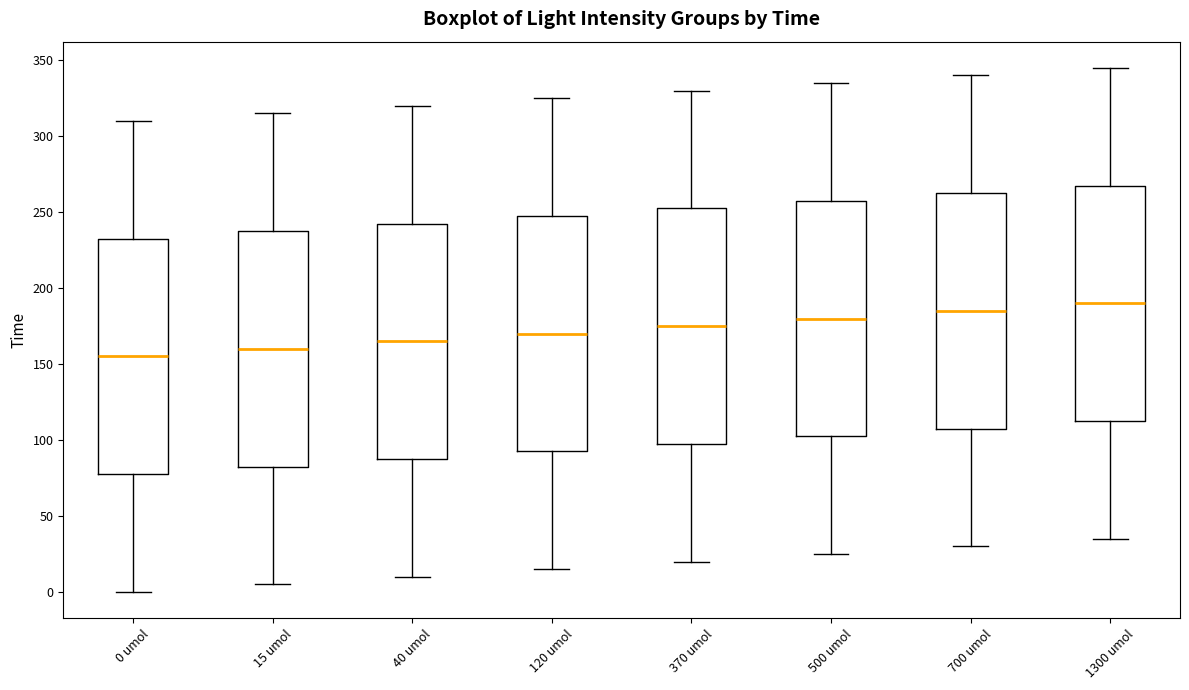

Reading left to right, transcribe this box plot: for each box, give where its median line is, the range the box spans, and where its two whiskers end, as read against the y-axis. The values are not printed on the chart, so give them approximately, as read against the axis.

0 umol: median 155, box 80 to 235, whiskers 0 to 310
15 umol: median 160, box 85 to 240, whiskers 5 to 315
40 umol: median 165, box 90 to 245, whiskers 10 to 320
120 umol: median 170, box 95 to 250, whiskers 15 to 325
370 umol: median 175, box 100 to 255, whiskers 20 to 330
500 umol: median 180, box 105 to 260, whiskers 25 to 335
700 umol: median 185, box 110 to 265, whiskers 30 to 340
1300 umol: median 190, box 115 to 270, whiskers 35 to 345